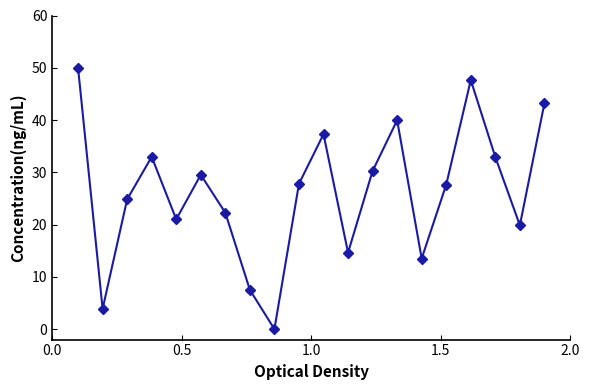

How many points are lower than both their immediate neighbors (excluding endpoints)?

6